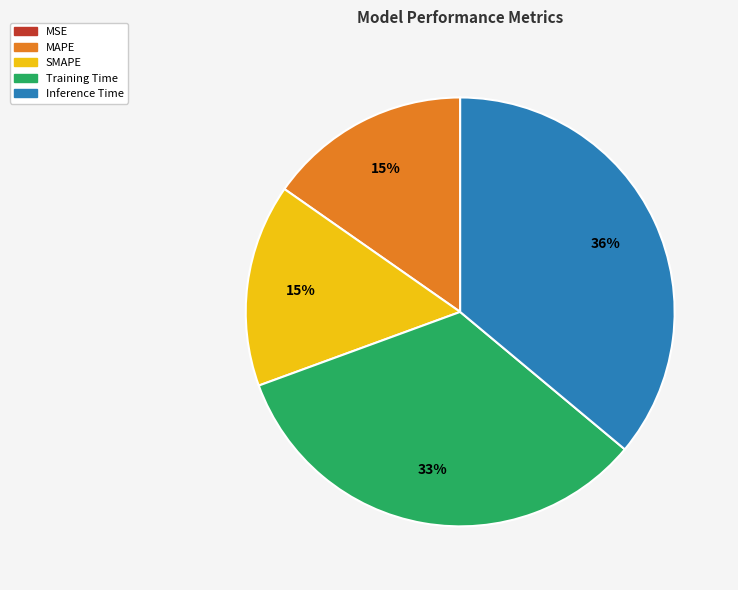

To the nearest percent, what percentage of the pie is Training Time?

33%